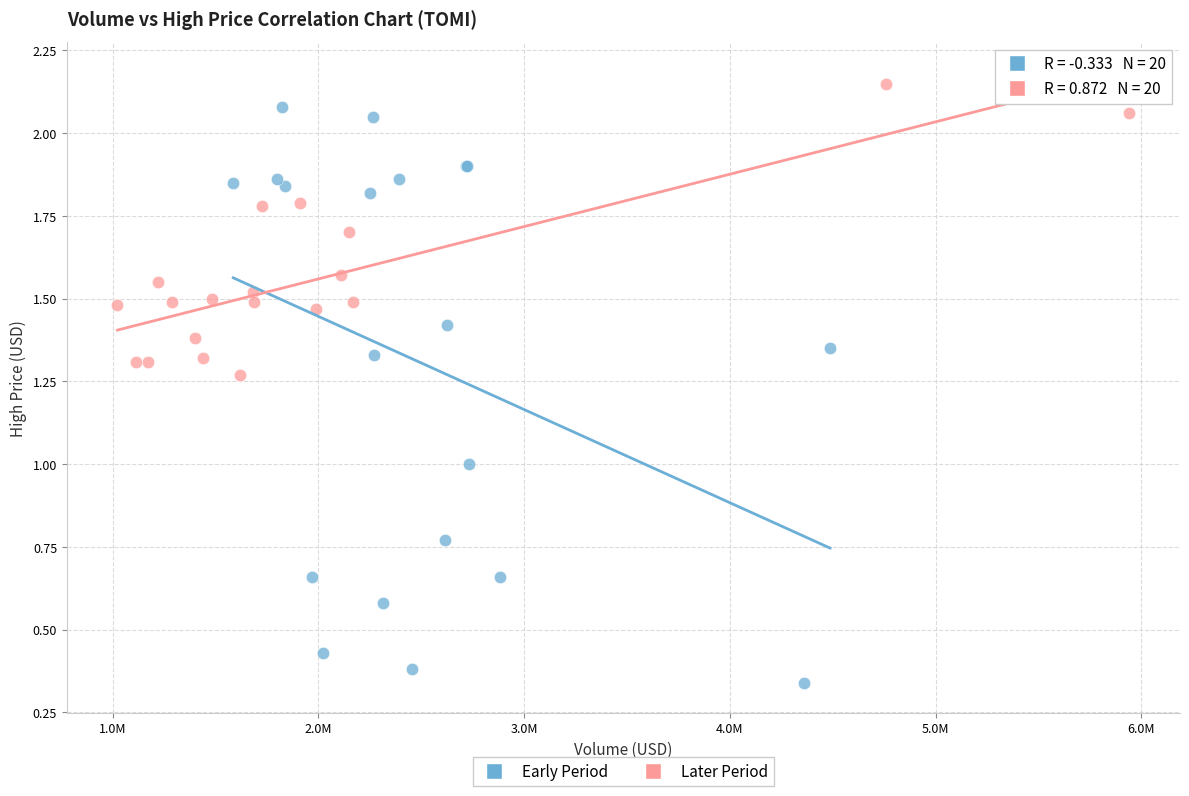

Which series contains the lowest Y value?

Early Period